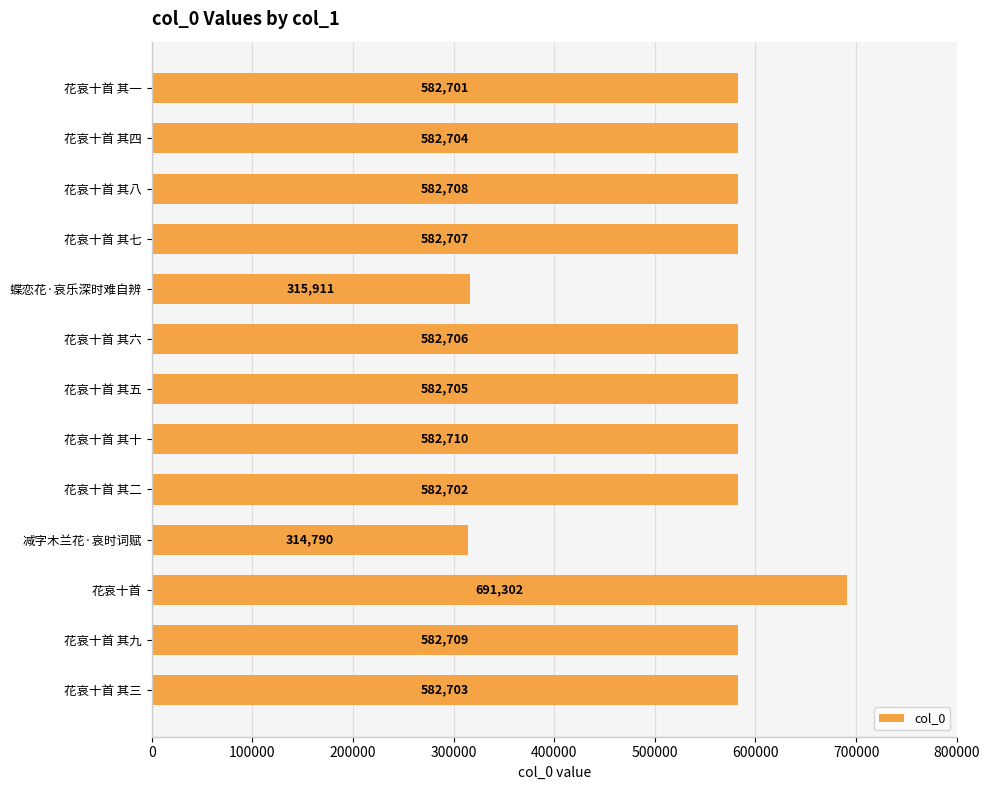

What is the maximum value shown in the chart?

691302